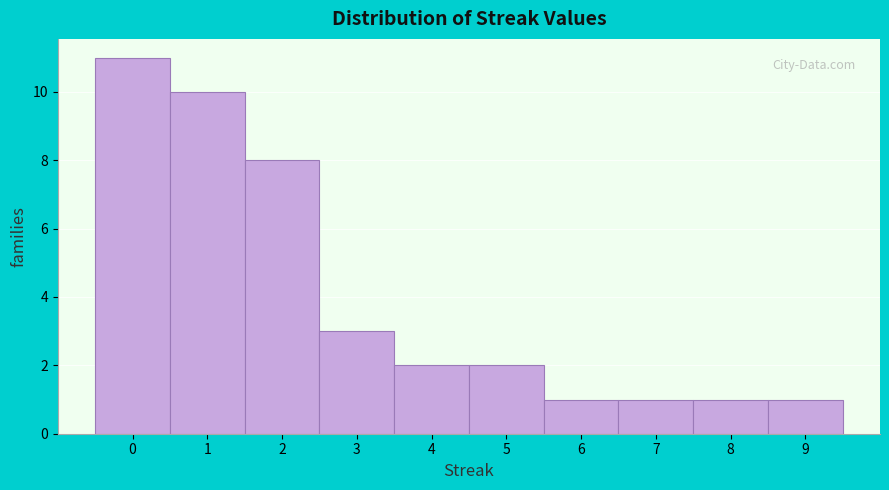

Reading left to right, list every bar in this chart as the range it spans on the x-axis followed by its height. The values are not printed on the chart, so give them approximately, as read against the axis.

-0.5 to 0.5: 11
0.5 to 1.5: 10
1.5 to 2.5: 8
2.5 to 3.5: 3
3.5 to 4.5: 2
4.5 to 5.5: 2
5.5 to 6.5: 1
6.5 to 7.5: 1
7.5 to 8.5: 1
8.5 to 9.5: 1